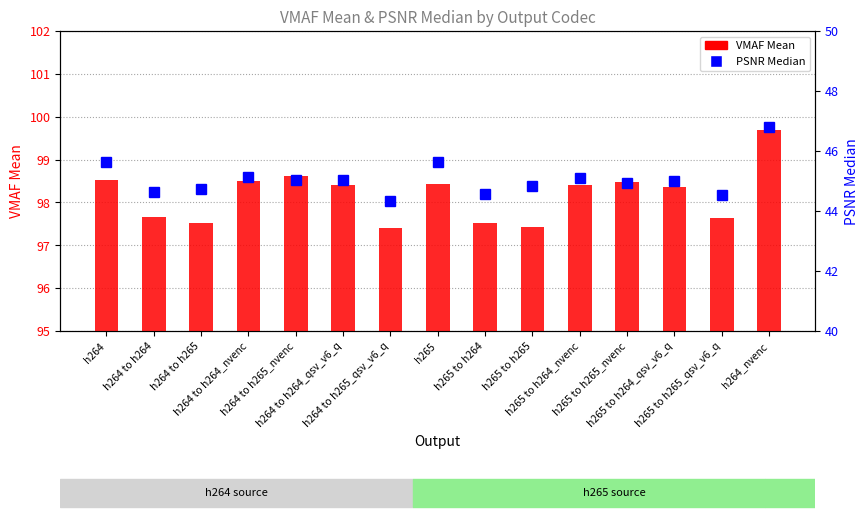

At which category does the chart reach its minimum across all series?

h264 to h265_qsv_v6_q